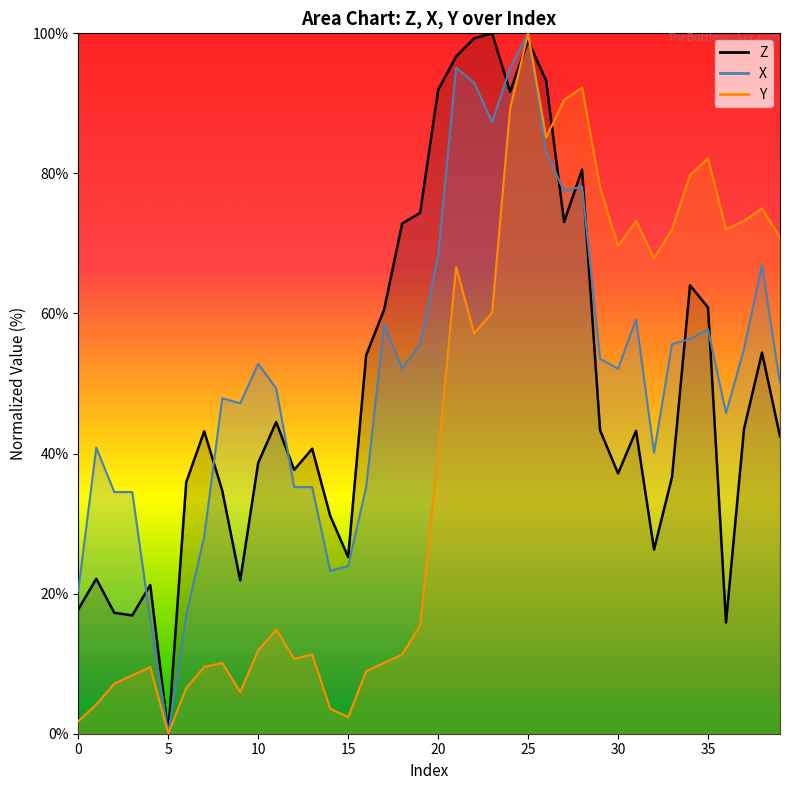

Which category has the highest value across all series?

23